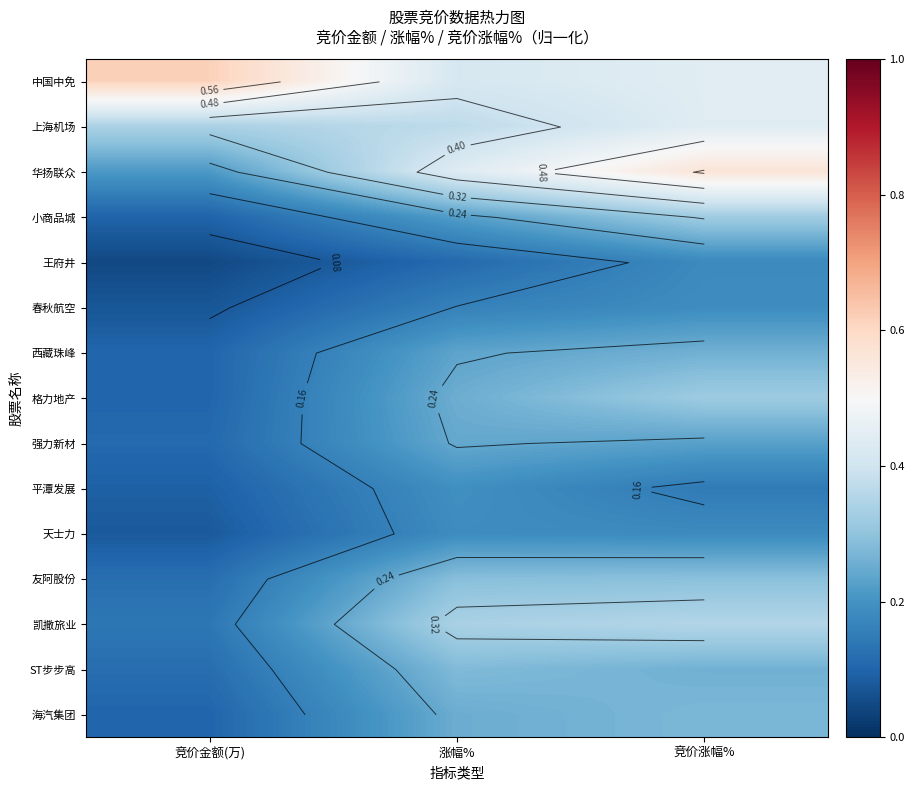

What is the difference between the highest and lowest values at 竞价涨幅%?

0.4